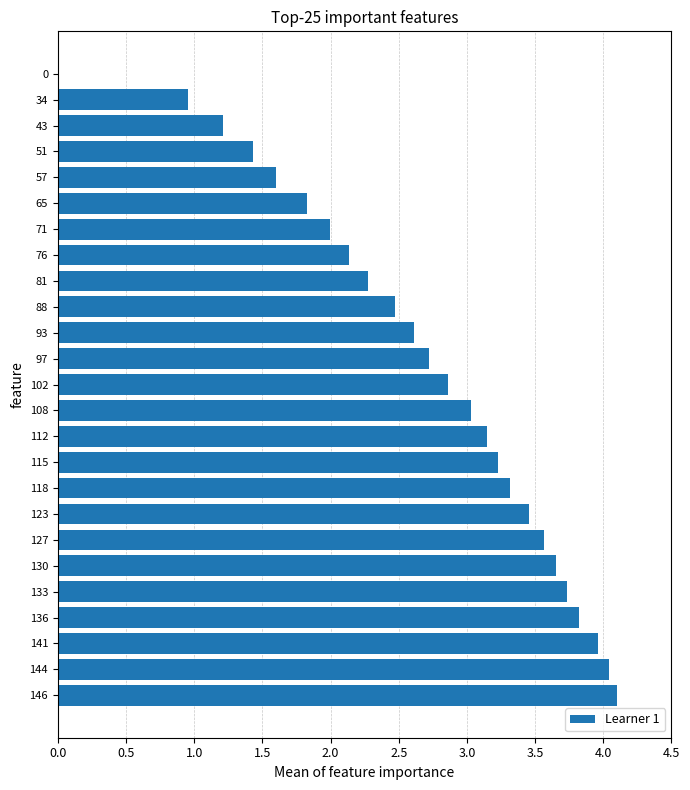

Between 76 and 141, which is larger?

141